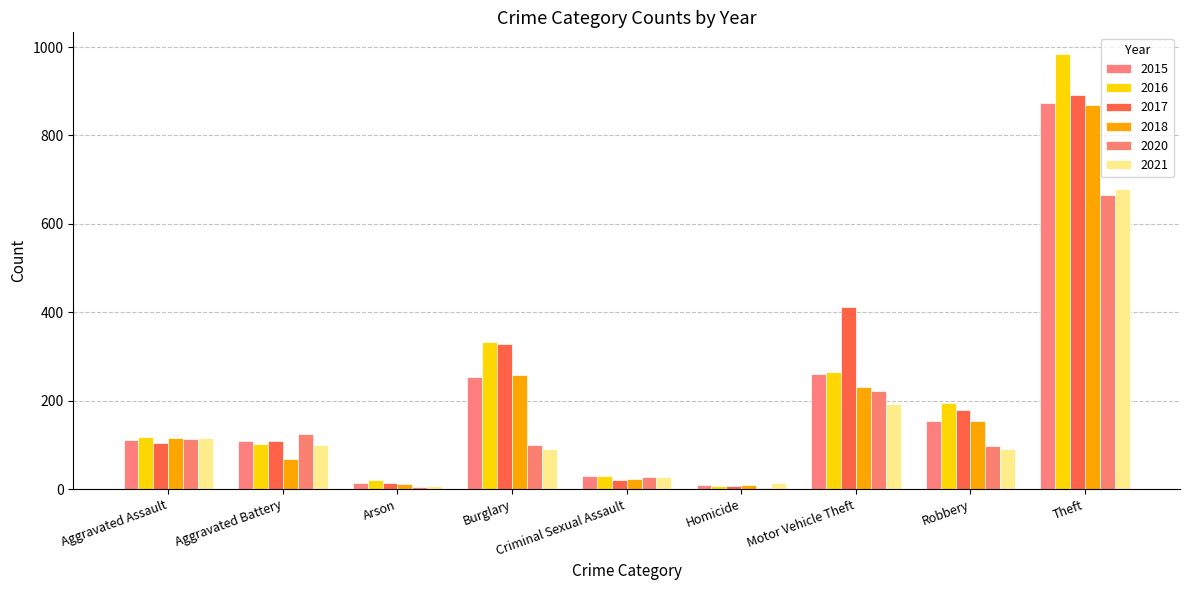

What is the sum of all 2016 values?

2053